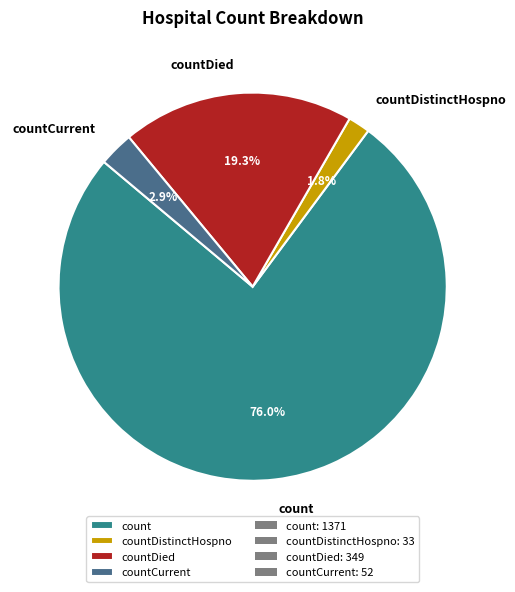

The countCurrent slice represents 3% of the pie. True or false?

True